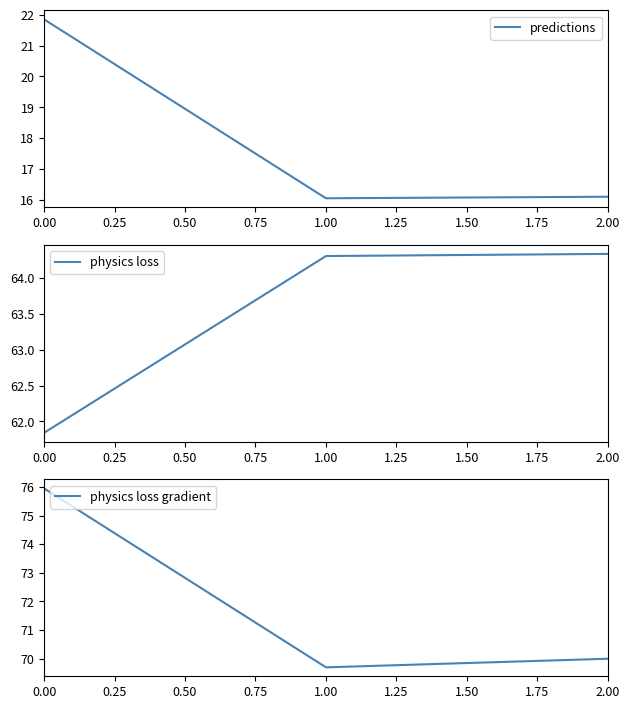

What is the value of the physics loss point at the 2nd from the left?

64.3